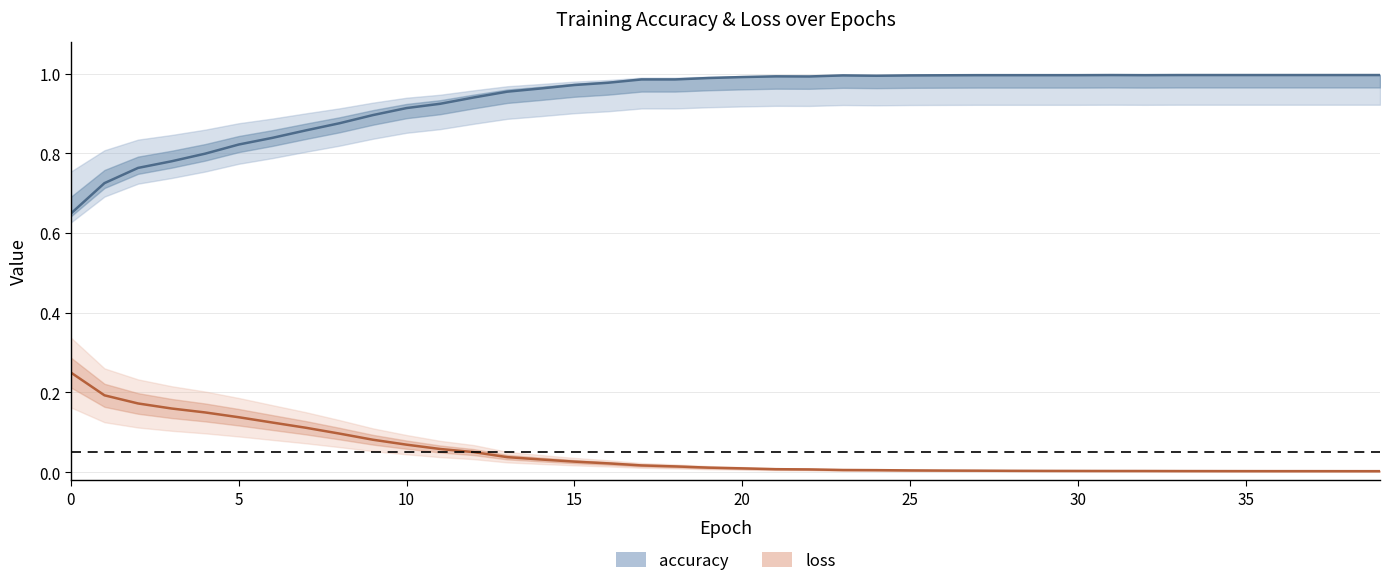

Is the value of accuracy at 18 greater than the value of loss at 22?

Yes